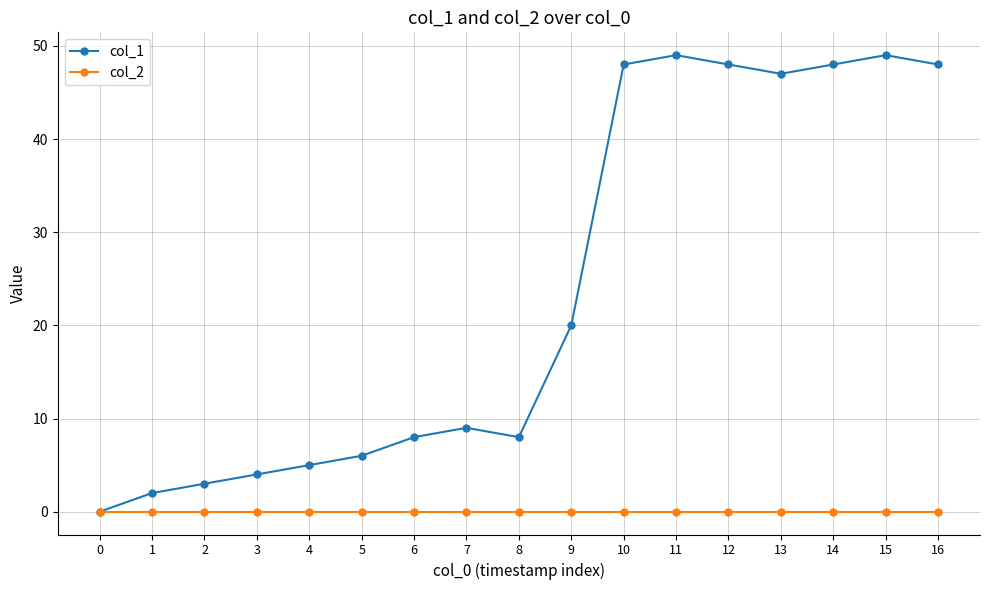

Which series has the widest spread of values?

col_1